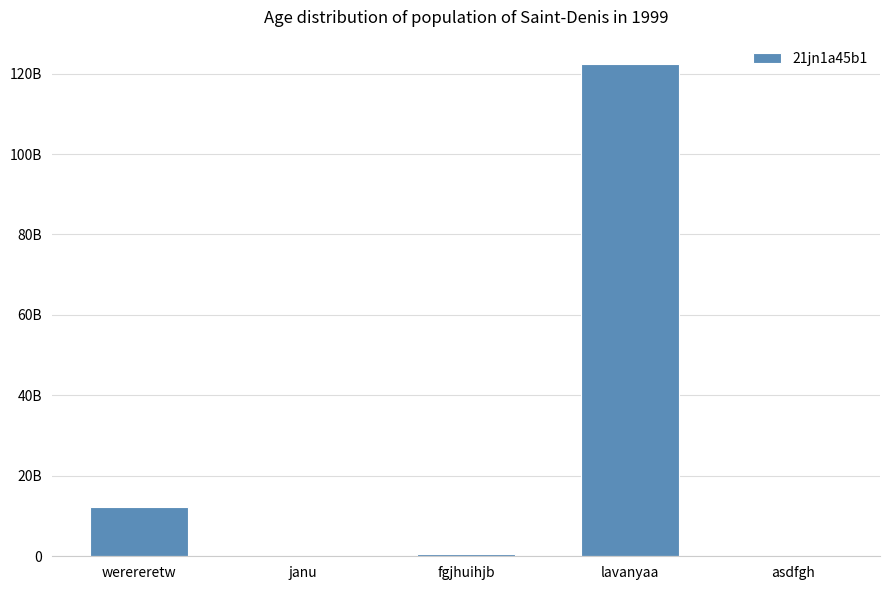

List the labels in order of value, largest first.

lavanyaa, werereretw, fgjhuihjb, janu, asdfgh